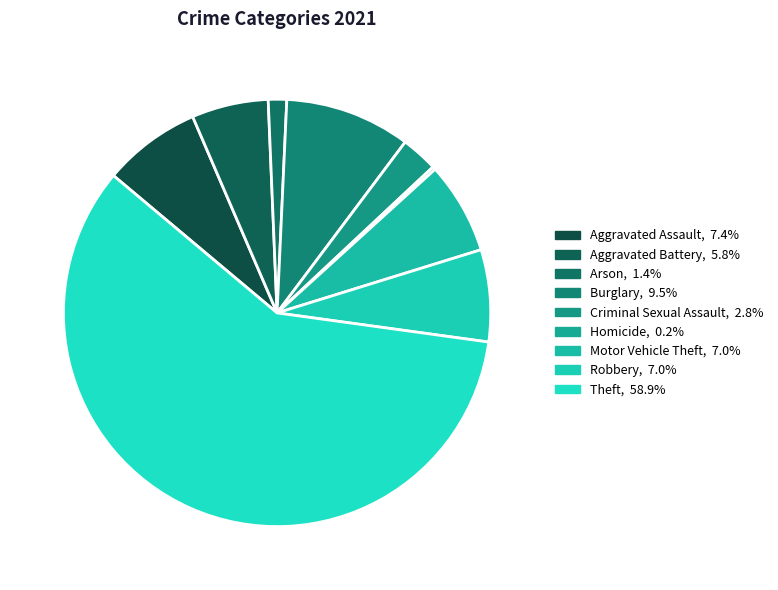

To the nearest percent, what portion does Arson represent?

1%